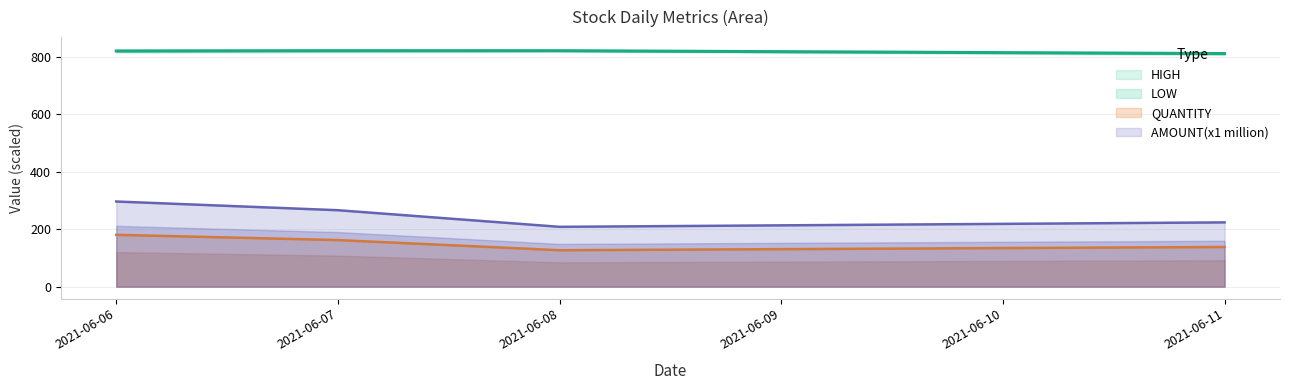

What is the total value across all series at 2021-06-07?

1250.6